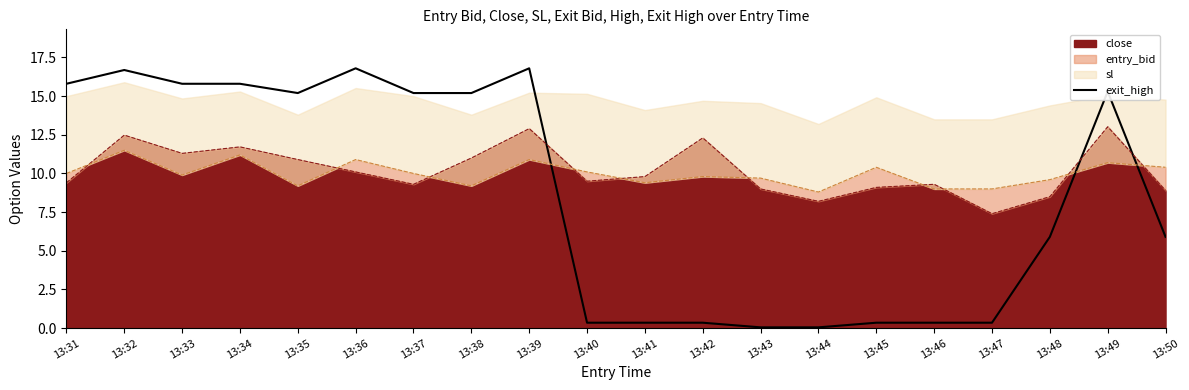

At which category does the data reach its first local valley?

13:35